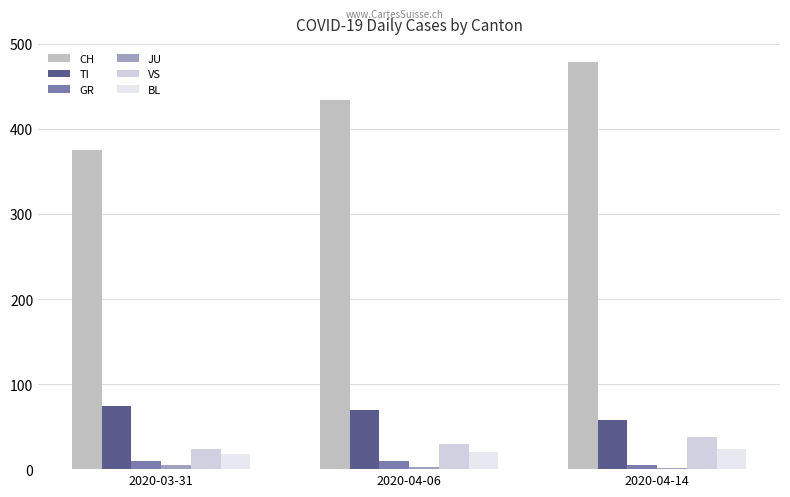

How many categories are shown in the chart?

3